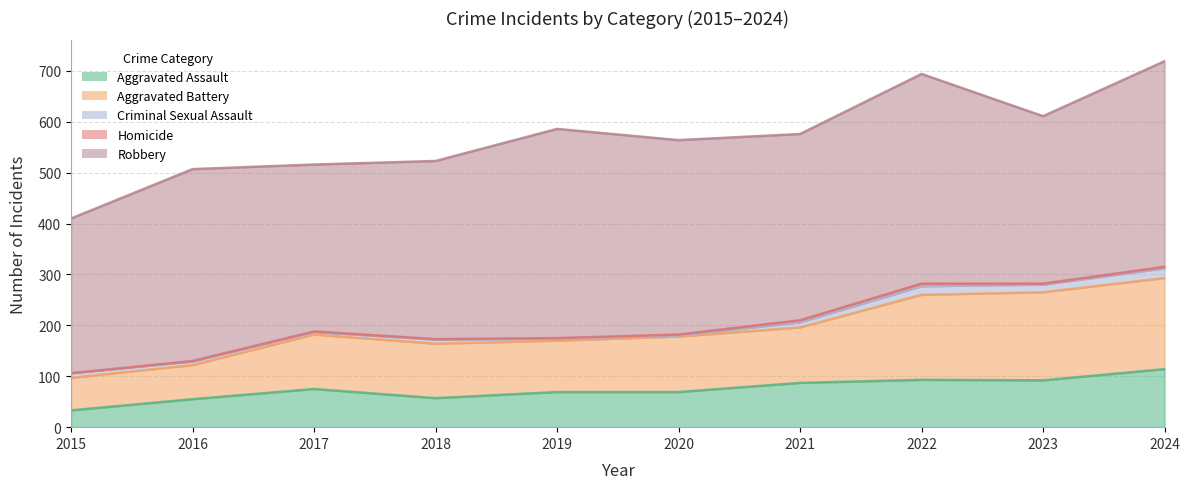

What value does the Aggravated Battery series have at 2015, to the nearest 5?

65